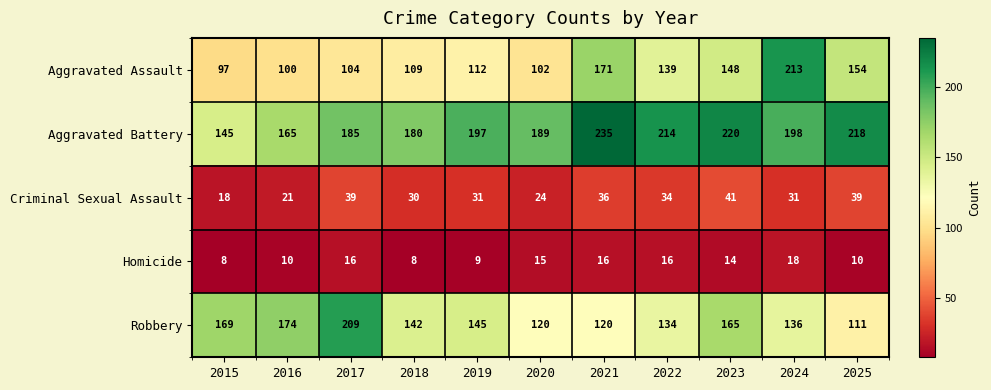

The Aggravated Battery series shows 301 at 2025. True or false?

False